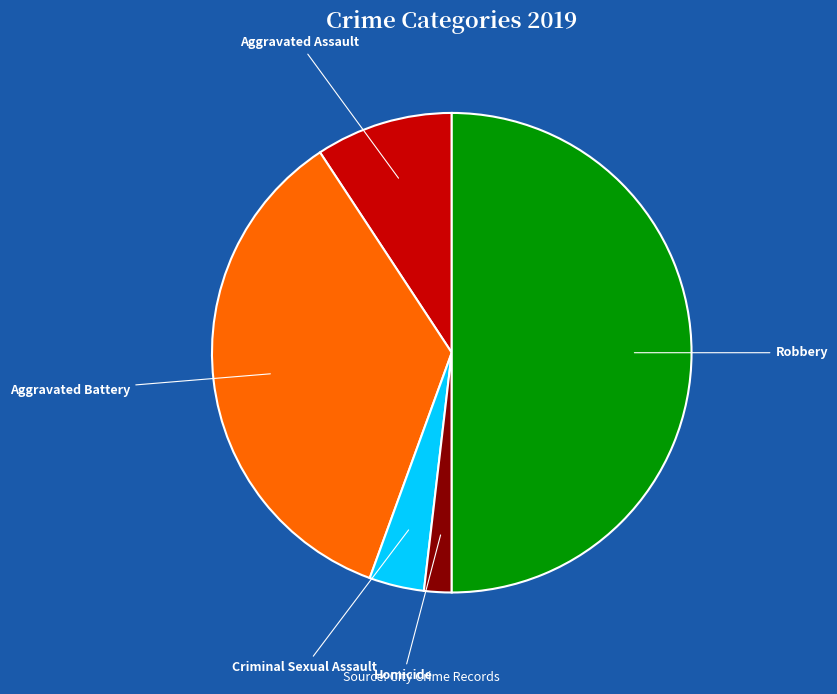

Approximately how many times larger is the value at Aggravated Assault compared to Criminal Sexual Assault?

2.5